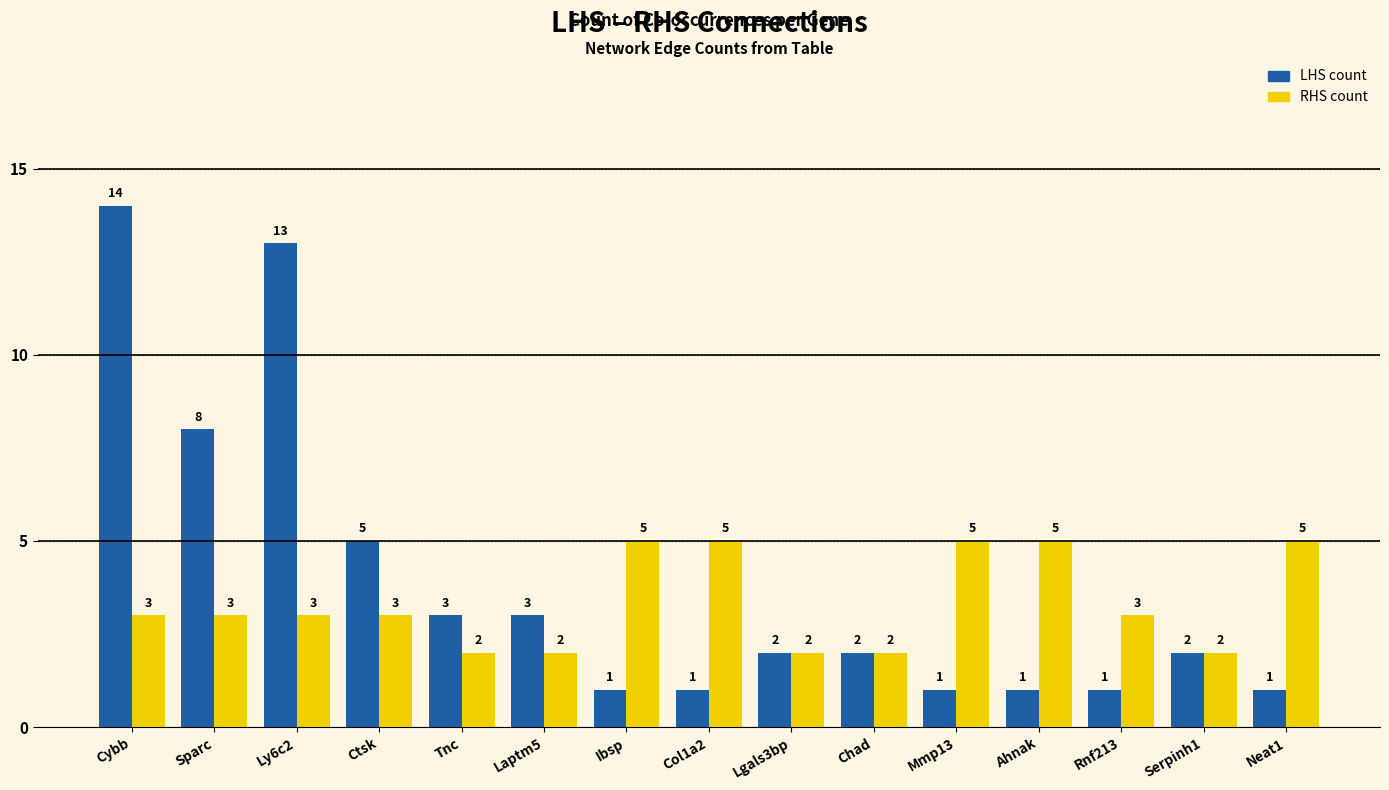

The LHS count series shows 20 at Ly6c2. True or false?

False